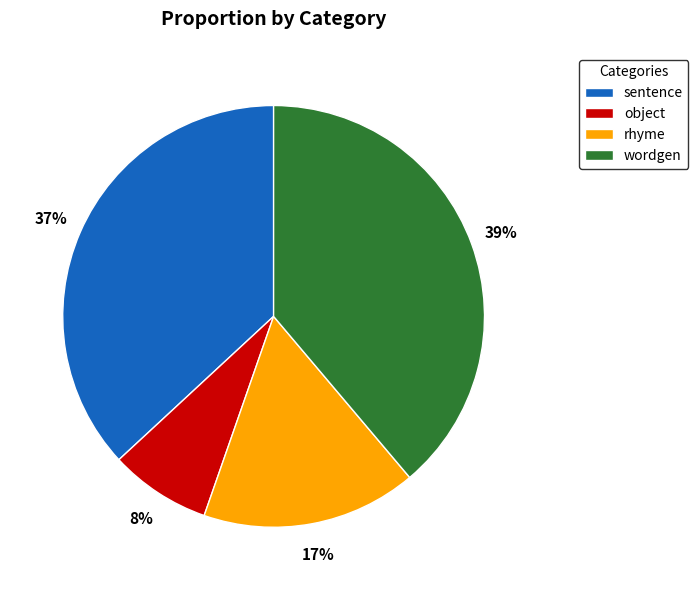

True or false: object accounts for 1% of the total.

False